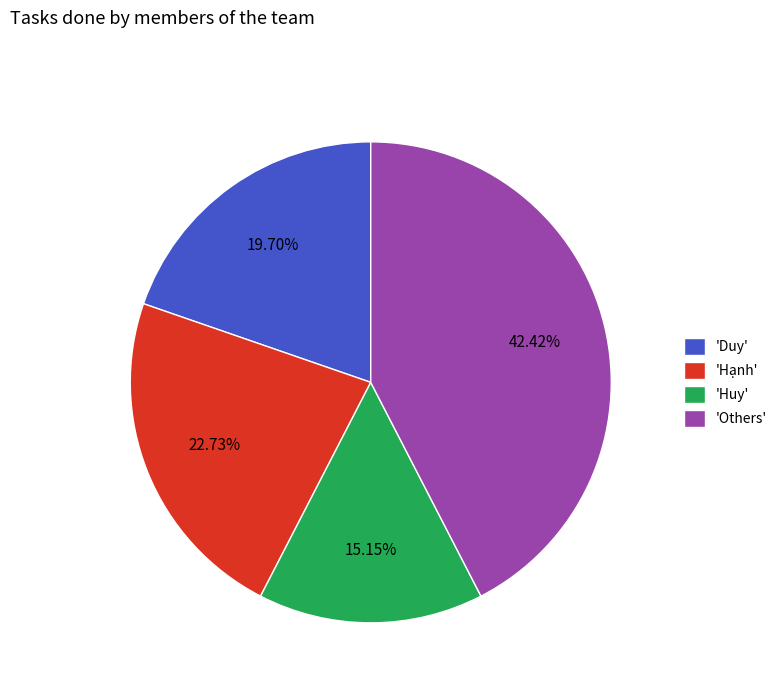

Rank the categories by value from lowest to highest.

'Huy', 'Duy', 'Hạnh', 'Others'